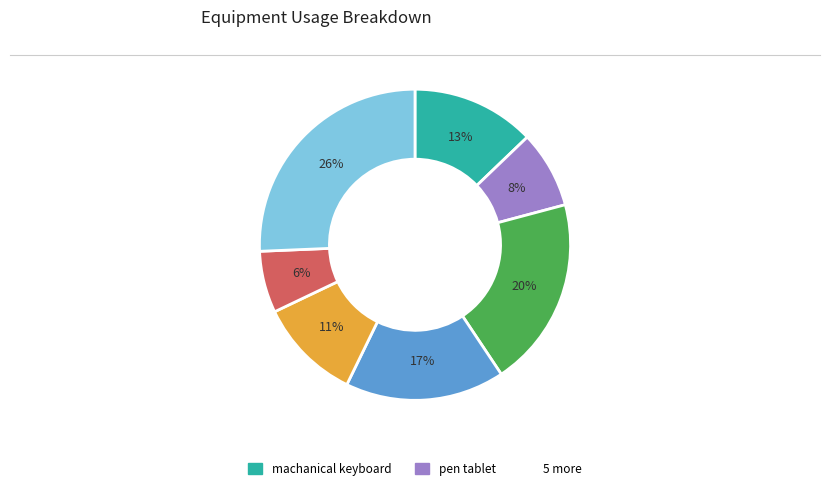

To the nearest percent, what is the average slice percentage?

14%